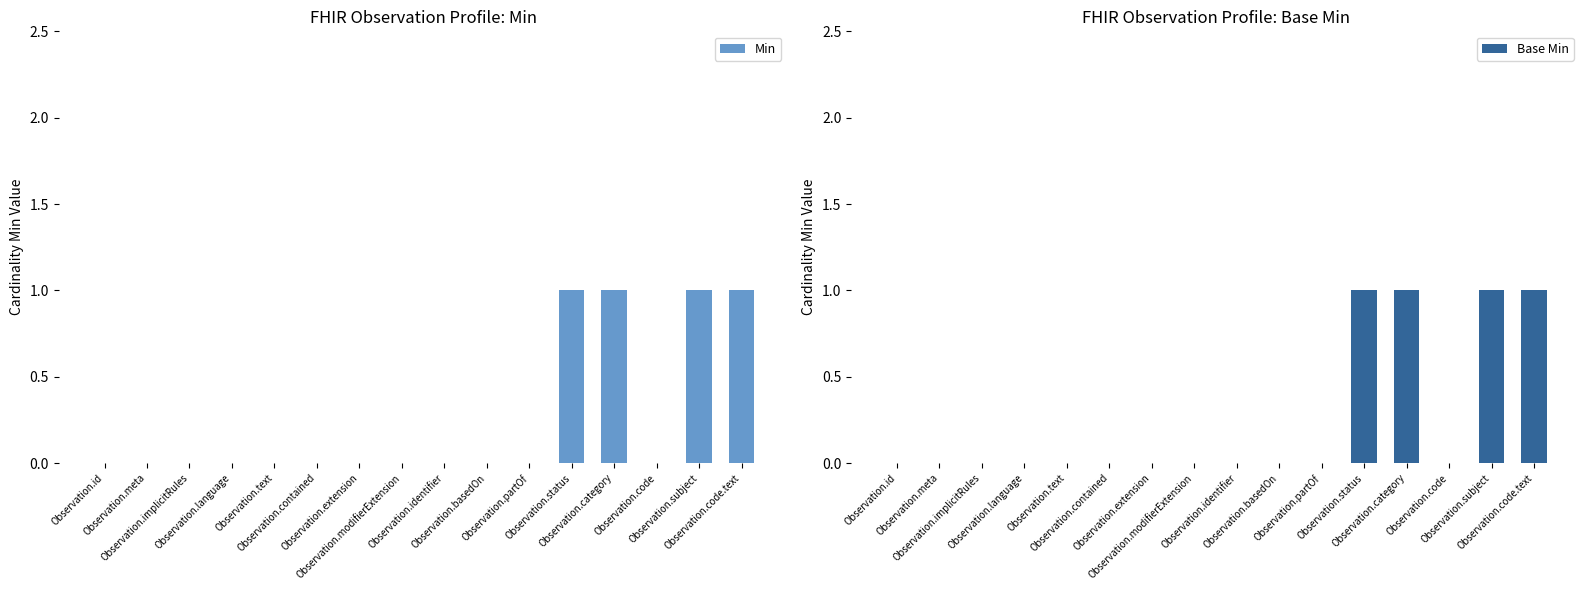

Is the value of Base Min at Observation.basedOn greater than the value of Min at Observation.basedOn?

No